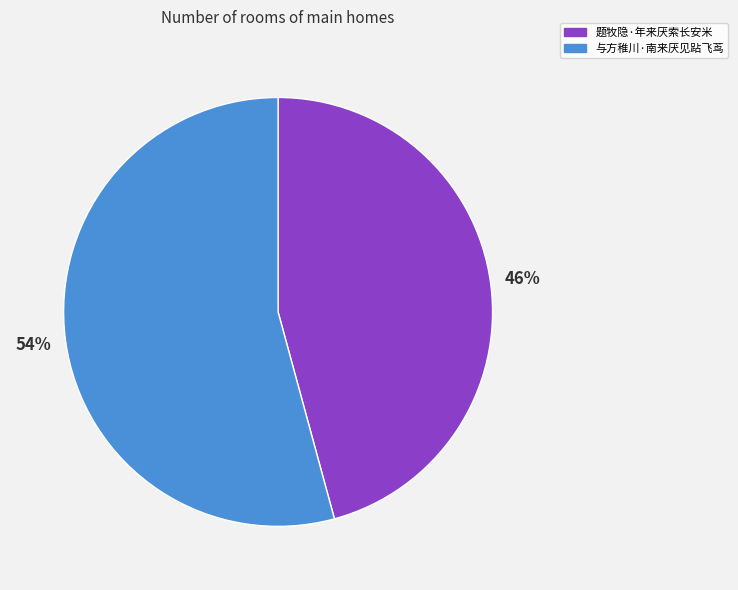

To the nearest percent, what is the combined percentage of 与方稚川·南来厌见跕飞茑 and 题牧隐·年来厌索长安米?

100%